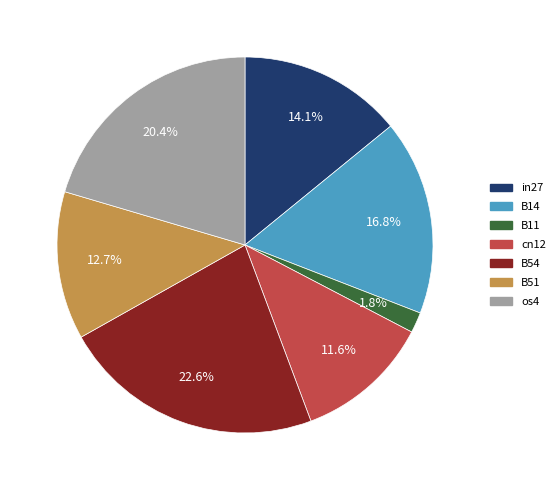

Rank the categories by value from highest to lowest.

B54, os4, B14, in27, B51, cn12, B11